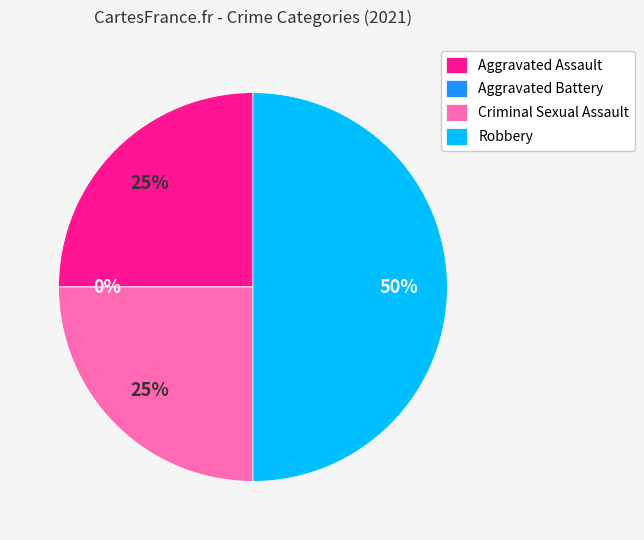

Count the number of slices in the pie.

4